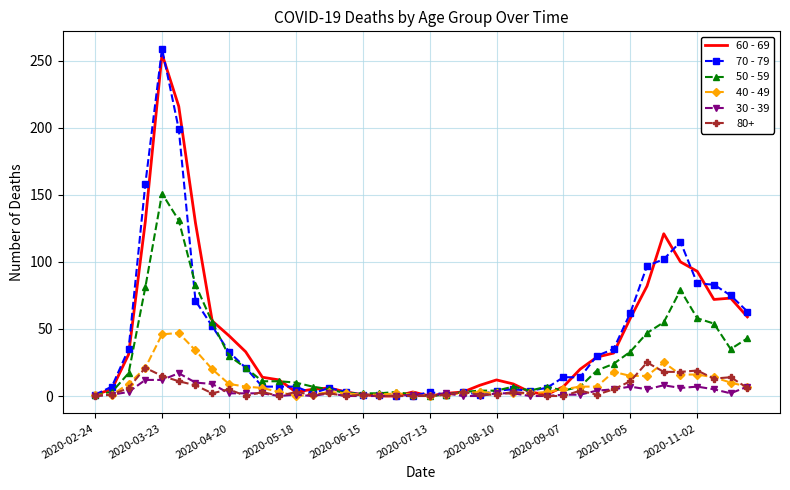

What is the greatest value displayed?

259